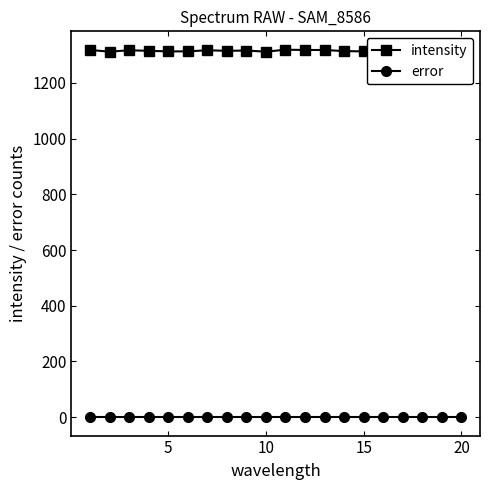

Reading left to right, what are all the values shown in this chart?

intensity: 1318	1312	1317	1315	1313	1313	1317	1315	1316	1312	1319	1318	1318	1314	1313	1317	1312	1317	1311	1316
error: 0	0	0	0	0	0	0	0	0	0	0	0	0	0	0	0	0	0	0	0